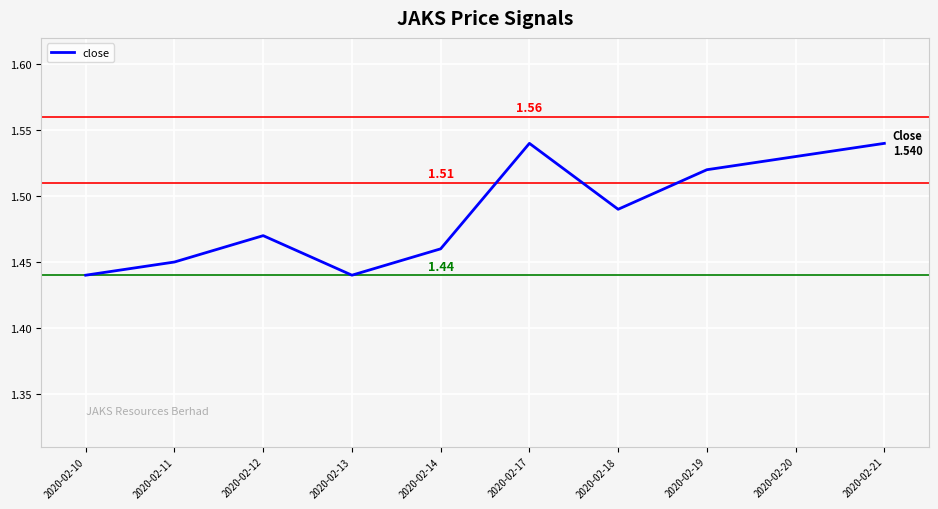

What is the ratio of the value at 2020-02-21 to the value at 2020-02-13?

1.1